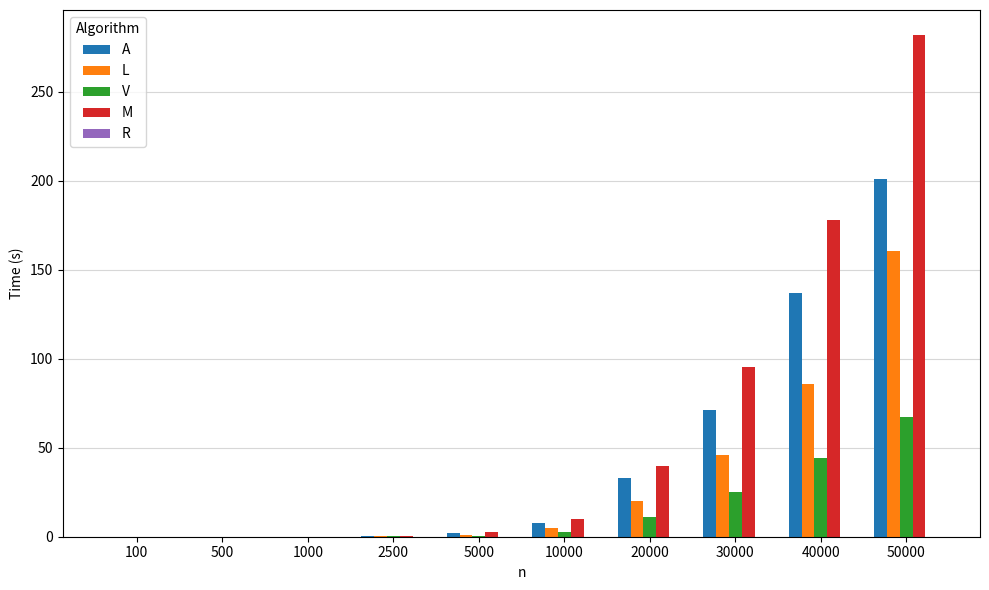

Are the bars horizontal?

No